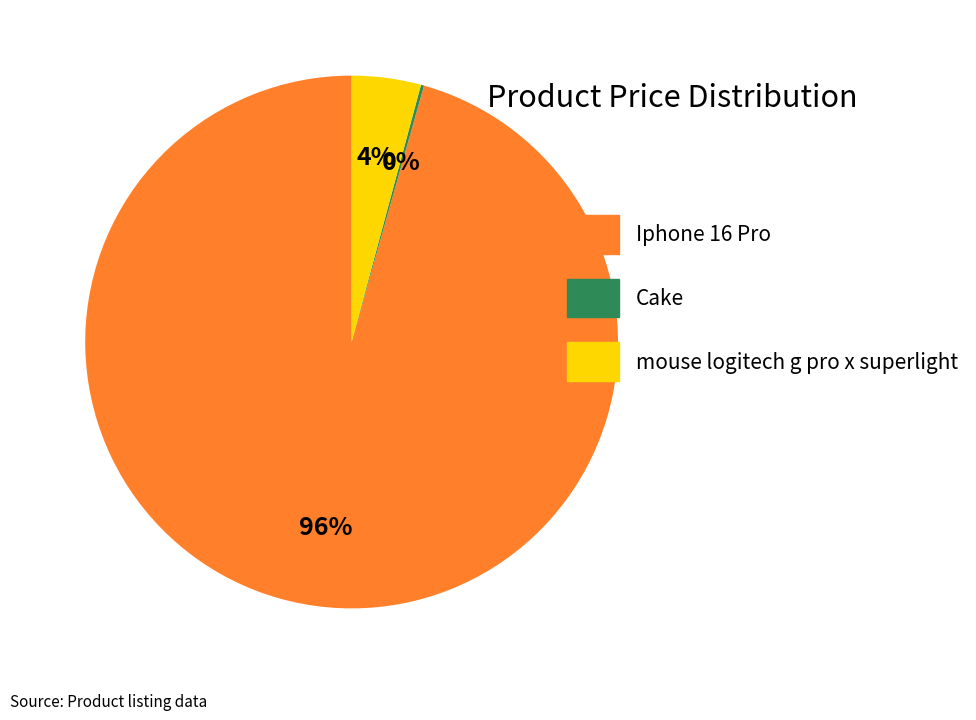

Does Iphone 16 Pro account for over 50% of the chart?

Yes